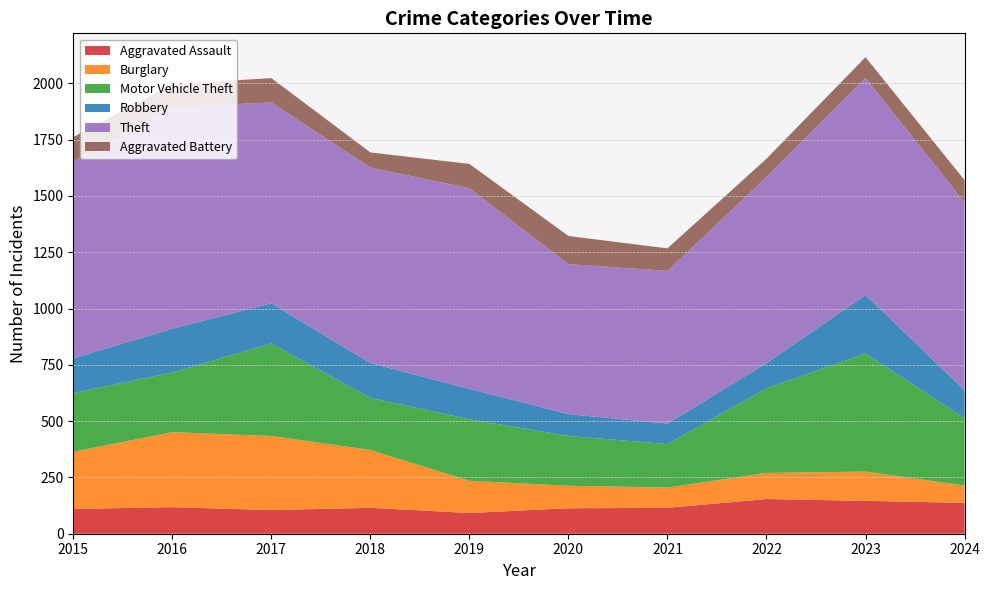

Reading left to right, transcribe all the data shown in this chart.

Aggravated Assault: 110	118	105	115	92	113	115	154	146	137
Burglary: 254	333	329	257	143	100	90	116	130	77
Motor Vehicle Theft: 261	265	411	231	273	221	193	376	524	299
Robbery: 154	194	178	155	135	97	91	111	260	124
Theft: 874	984	892	868	891	666	678	827	964	834
Aggravated Battery: 108	102	108	67	108	125	100	81	92	99